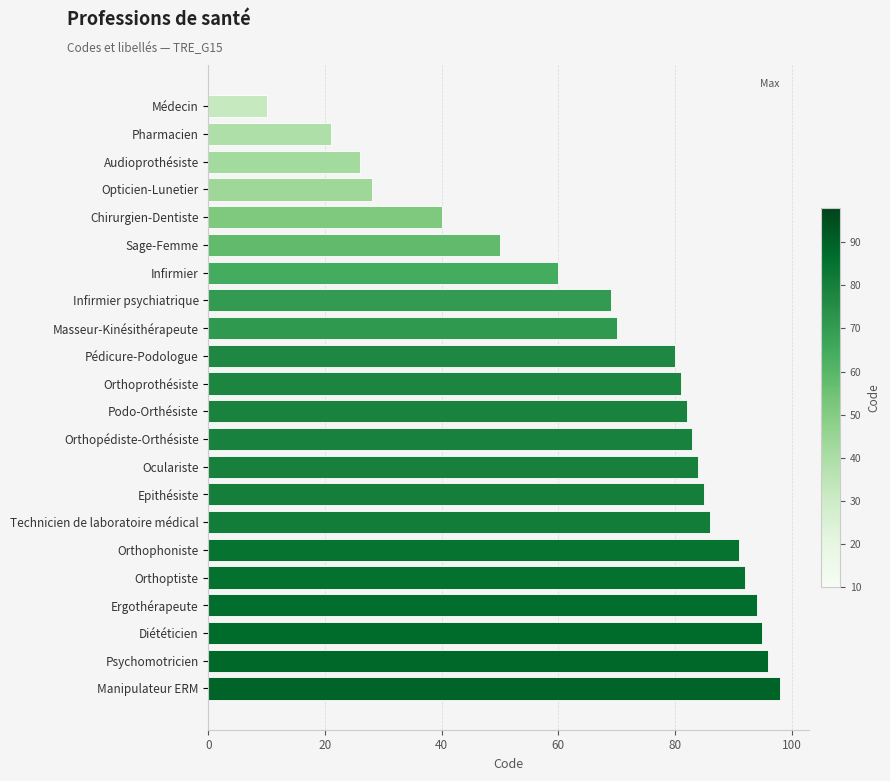

What is the smallest value displayed?

10